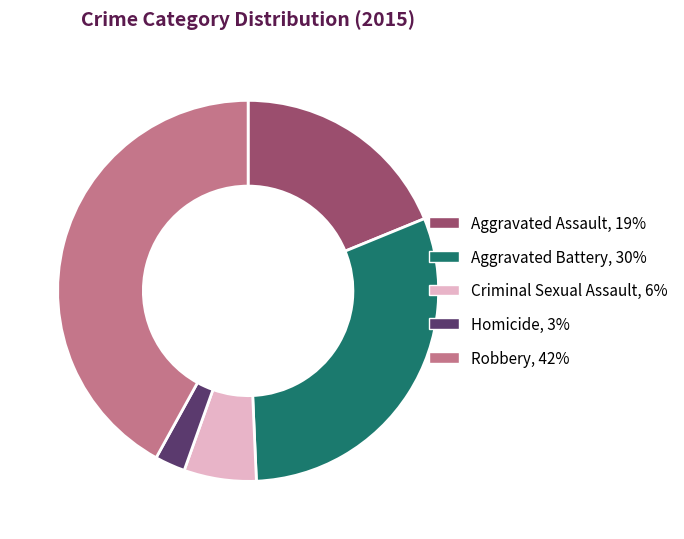

Which slice is the largest?

Robbery